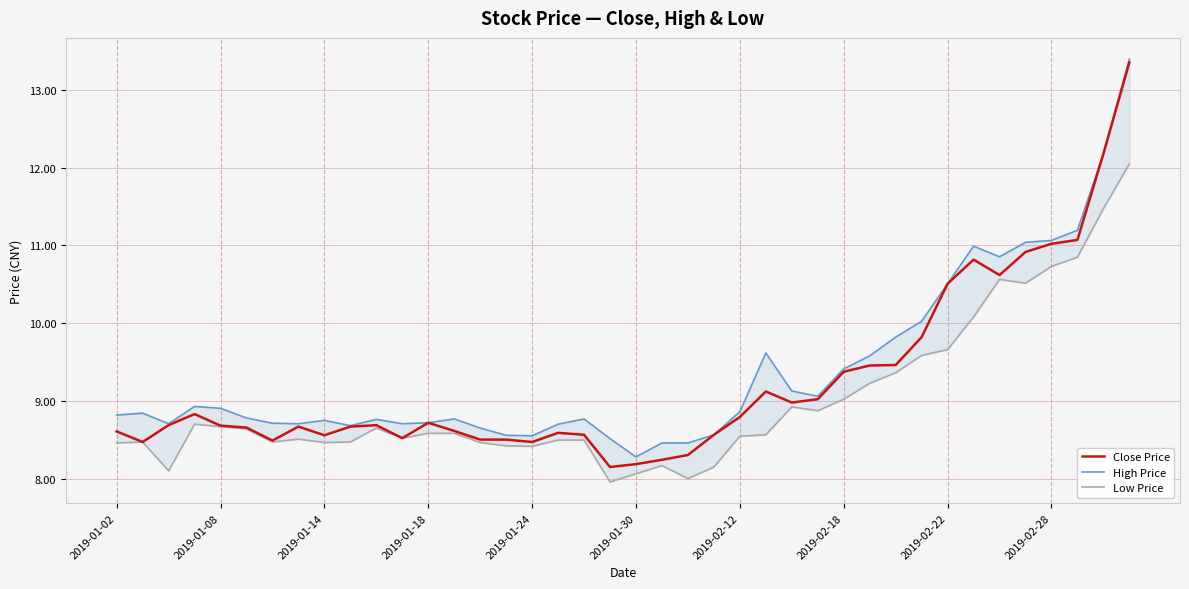

What is the difference between the second highest and second lowest values in the Close Price series?

4.0